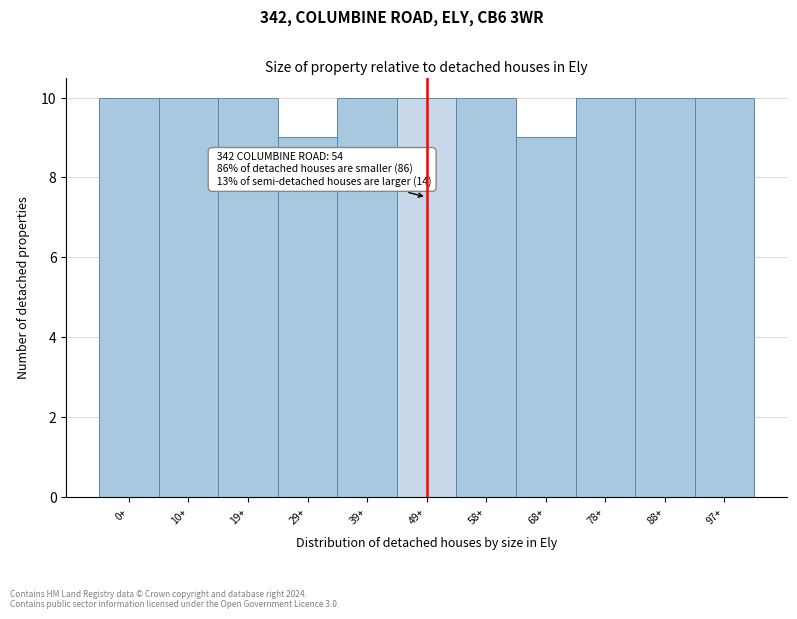

Reading left to right, what are all the values shown in this chart?

0+=10	10+=10	19+=10	29+=9	39+=10	49+=10	58+=10	68+=9	78+=10	88+=10	97+=10